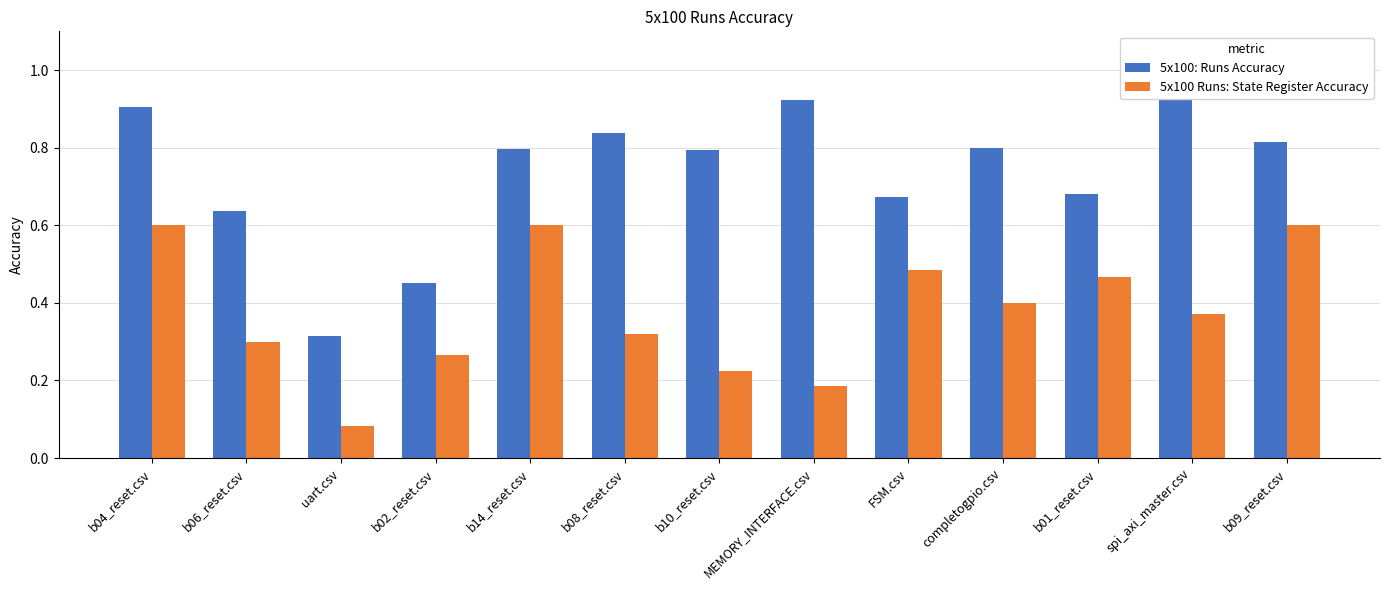

Count the number of categories in the chart.

13